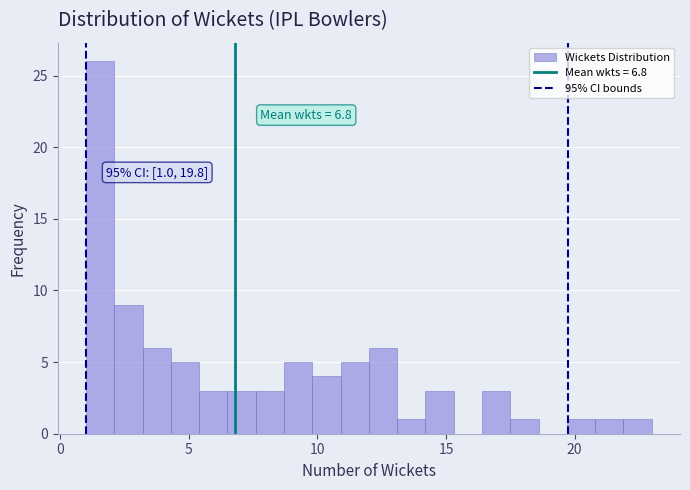

Read against the x-axis, roughly where is the centre of the tallest bar?

1.5